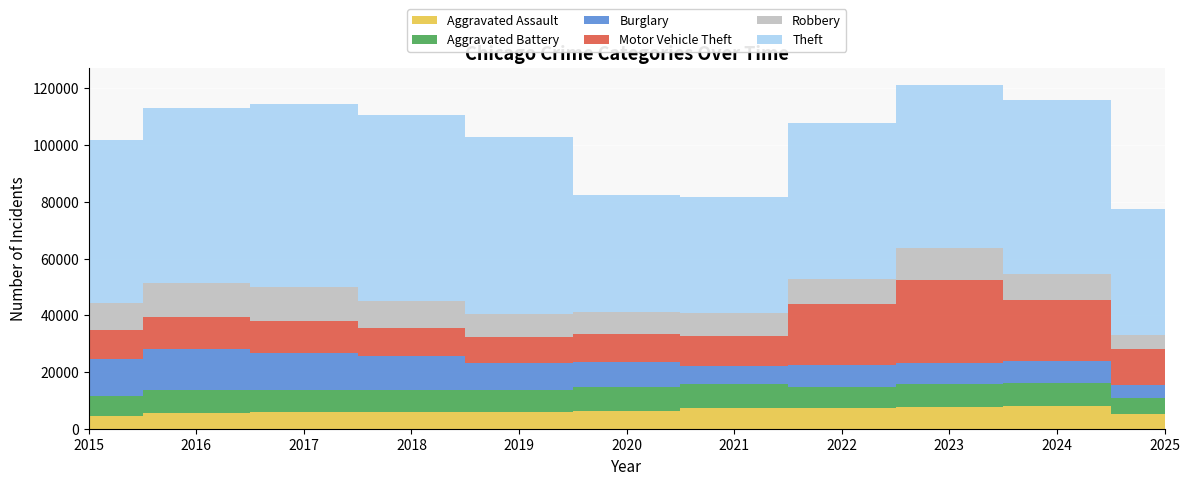

Reading right to left, extract all data points from this chart.

Aggravated Assault: 5164	7905	7712	7281	7242	6265	5841	6002	5793	5713	4480
Aggravated Battery: 5559	8183	8081	7495	8348	8320	7858	7734	7845	8085	7018
Burglary: 4713	7653	7486	7594	6661	8758	9639	11747	13001	14289	13184
Motor Vehicle Theft: 12801	21713	29255	21472	10605	9962	8978	9985	11380	11285	10068
Robbery: 4628	9115	11052	8964	7920	7855	7995	9681	11881	11960	9638
Theft: 44524	61283	57494	54899	40821	41350	62499	65290	64386	61626	57353